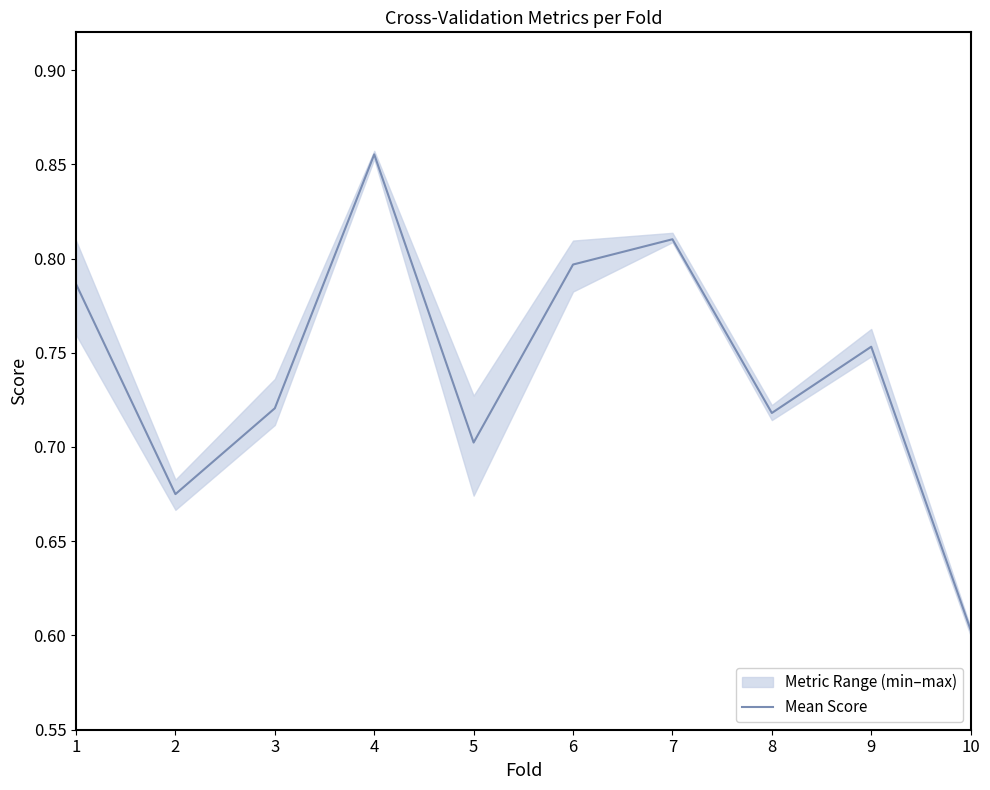

Count the values in the range 0 to 1.

10